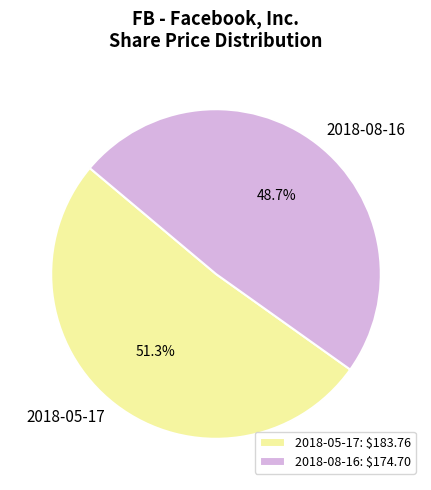

To the nearest percent, what is the difference between the largest and smallest slice percentages?

3%